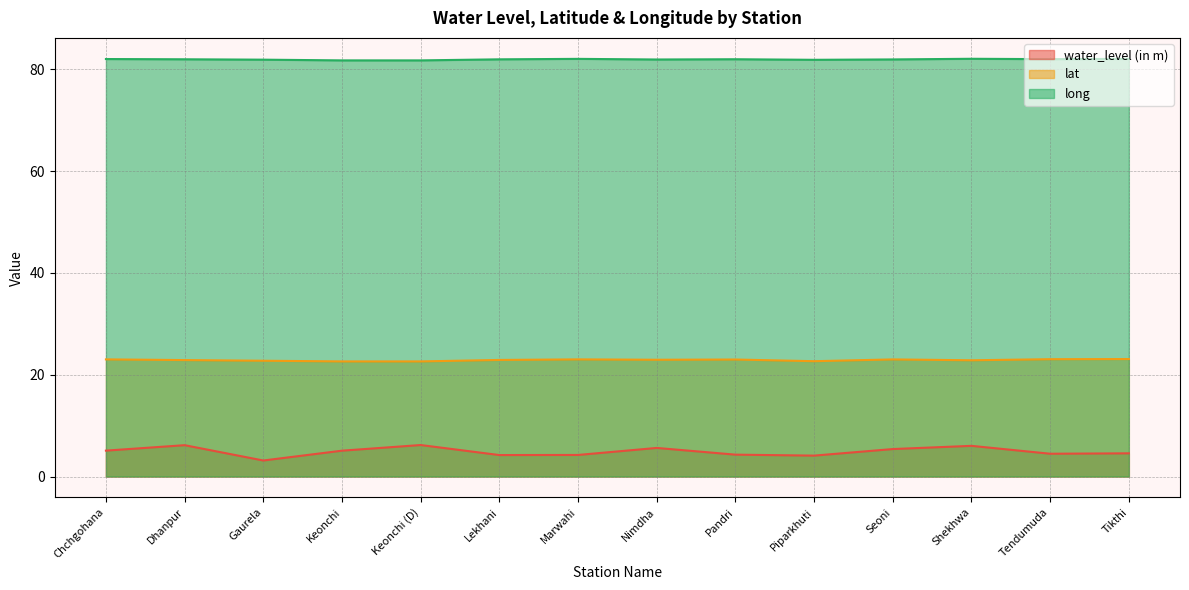

Which label corresponds to the largest value in the chart?

Shekhwa